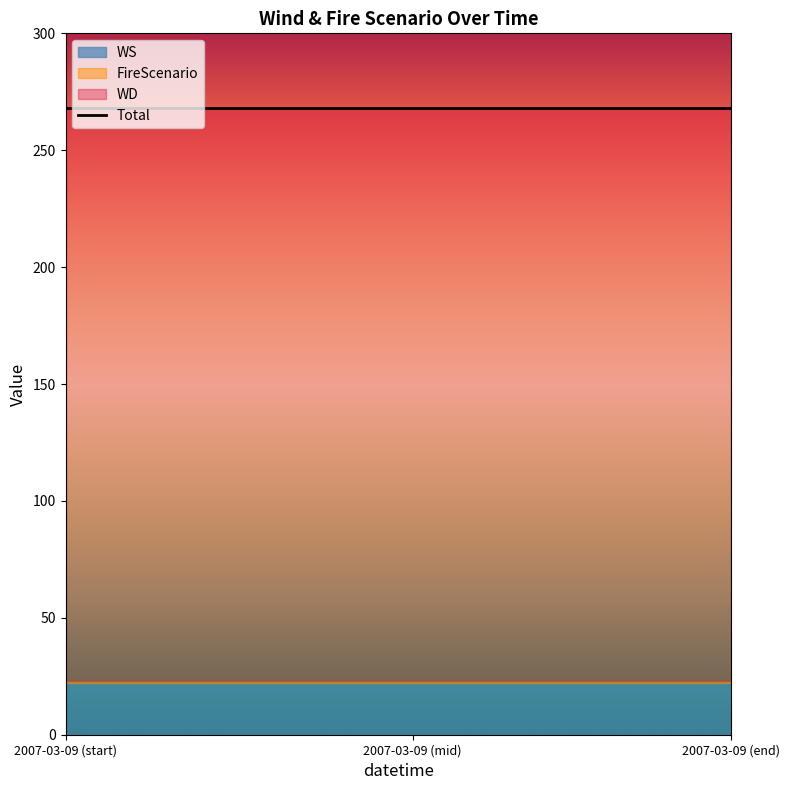

Rank the series by their maximum value, from lowest to highest.

FireScenario, WS, WD